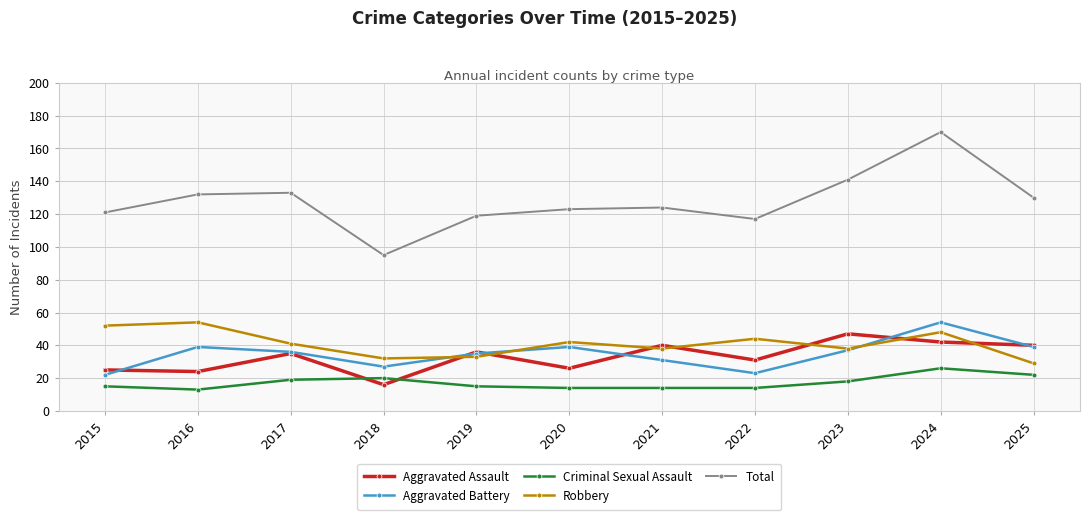

Reading left to right, what are all the values shown in this chart?

Aggravated Assault: 25	24	35	16	36	26	40	31	47	42	40
Aggravated Battery: 22	39	36	27	35	39	31	23	37	54	39
Criminal Sexual Assault: 15	13	19	20	15	14	14	14	18	26	22
Robbery: 52	54	41	32	33	42	38	44	38	48	29
Total: 121	132	133	95	119	123	124	117	141	170	130